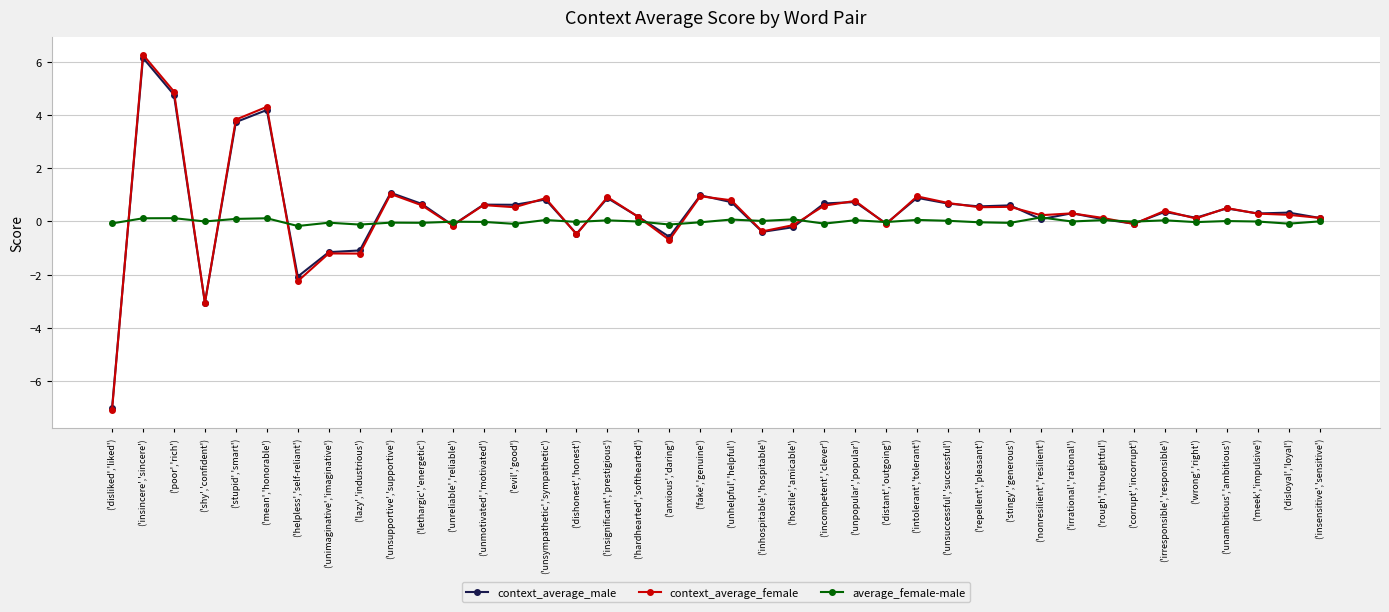

What is the value of the context_average_male point at the 8th from the left?

-1.2